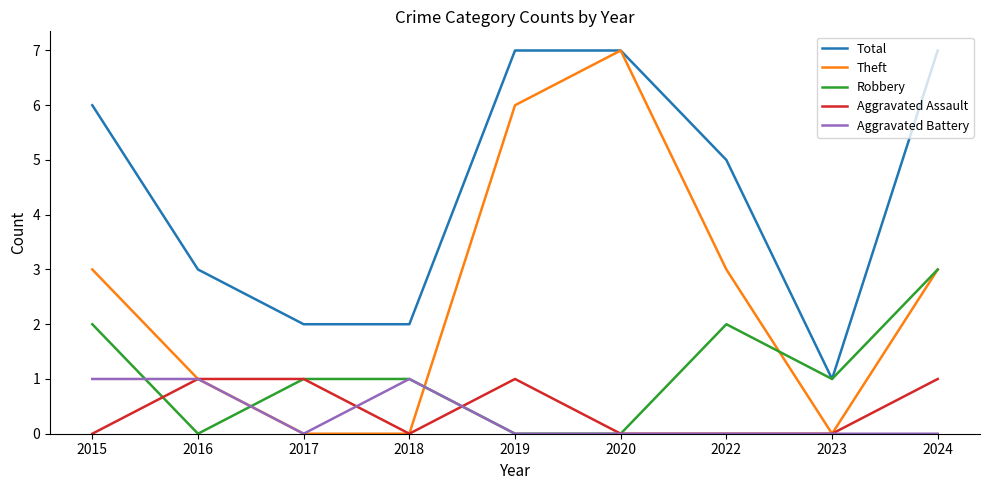

Reading right to left, list all the values displayed in this chart.

Total: 7	1	5	7	7	2	2	3	6
Theft: 3	0	3	7	6	0	0	1	3
Robbery: 3	1	2	0	0	1	1	0	2
Aggravated Assault: 1	0	0	0	1	0	1	1	0
Aggravated Battery: 0	0	0	0	0	1	0	1	1